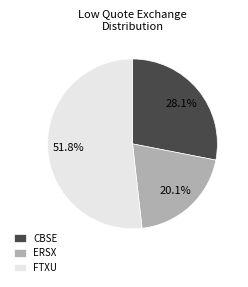

Is there any slice that represents more than half of the pie?

Yes